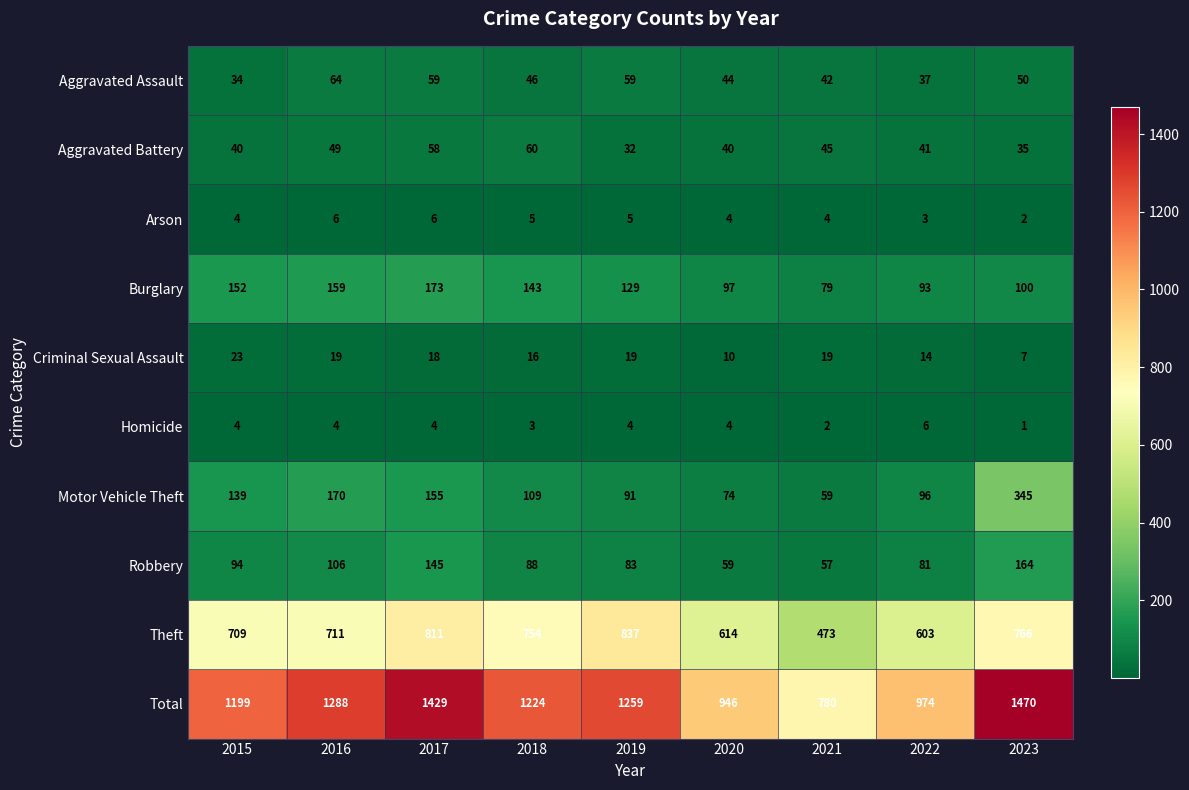

Which series has the largest total across all categories?

Total